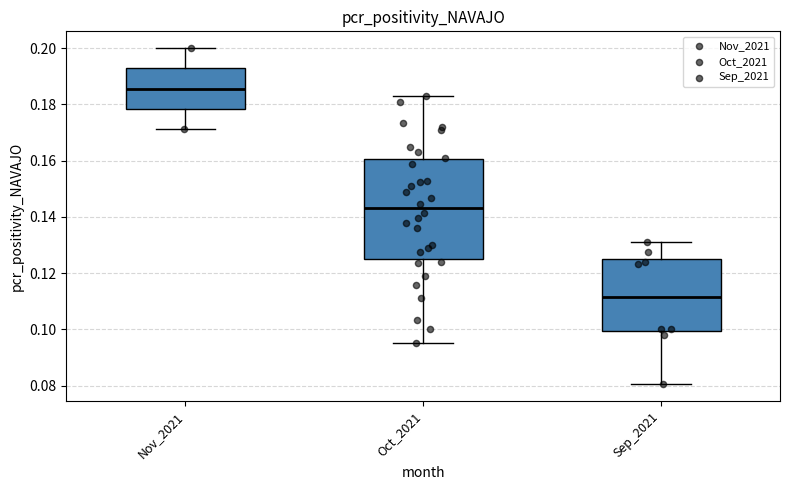

Comparing the boxes themselves (not the whiskers), which one is the tallest?

Oct_2021